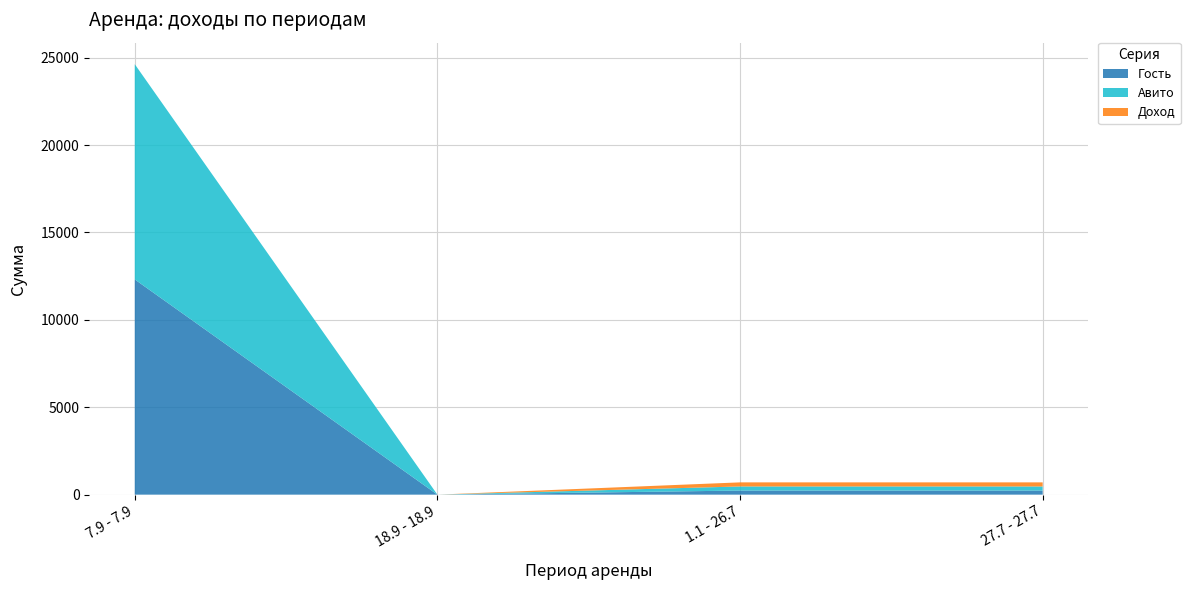

Reading left to right, transcribe all the data shown in this chart.

Гость: 12312	0	234	234
Авито: 12312	0	234	234
Доход: 0	0	234	234